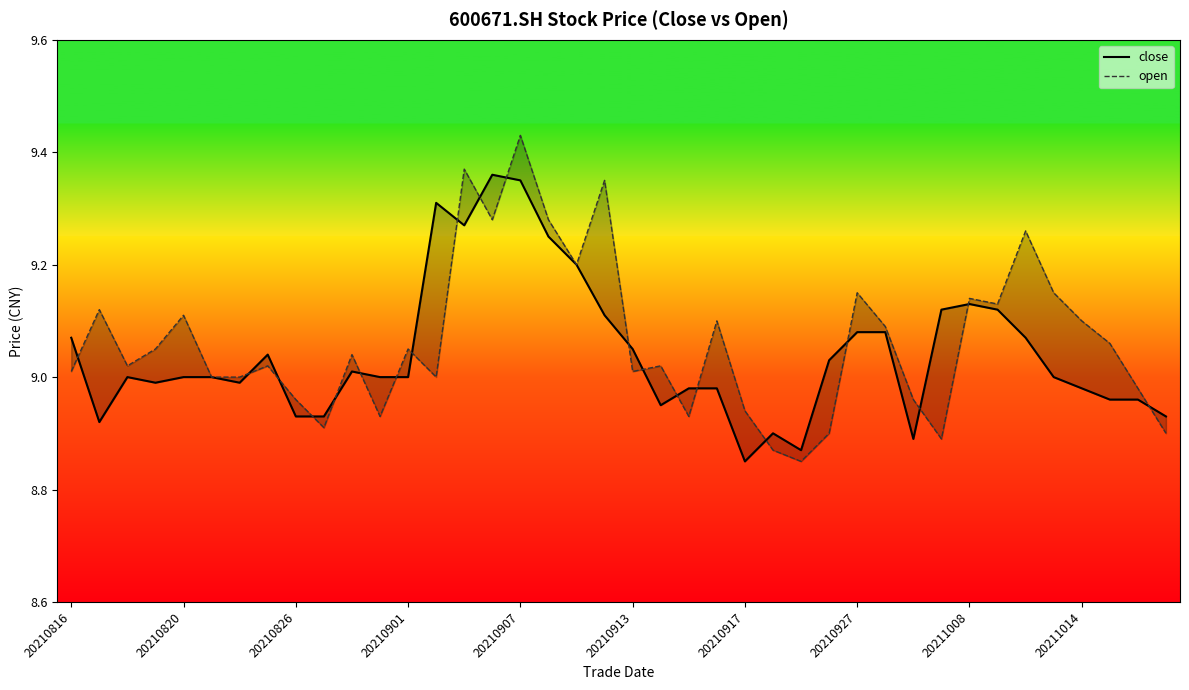

Read the close value at 37.

9.0